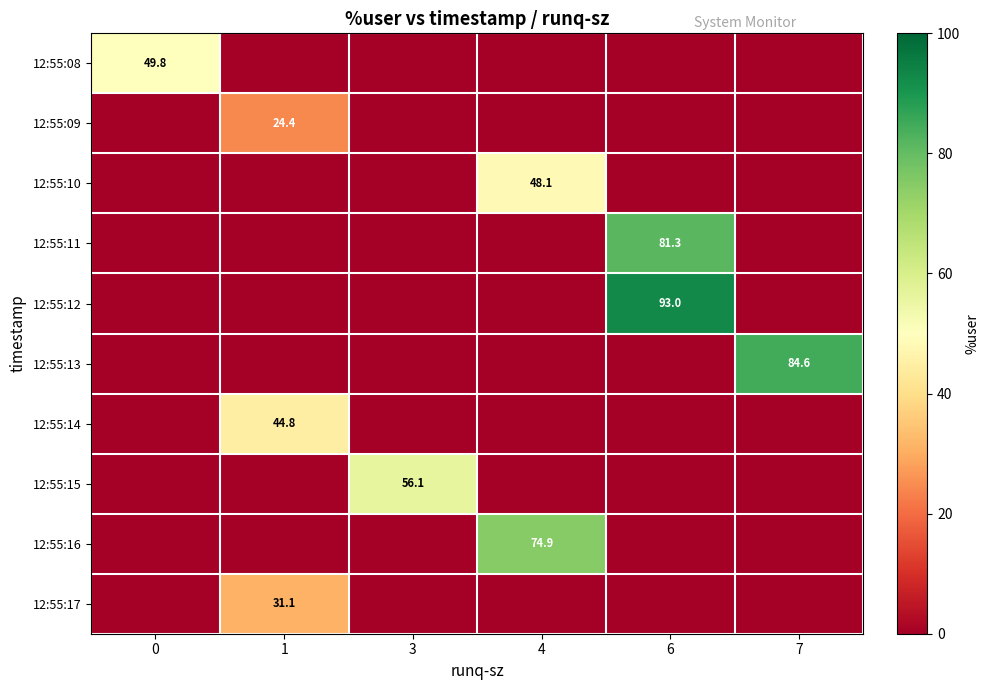

The 12:55:08 series shows 18.1 at 0. True or false?

False